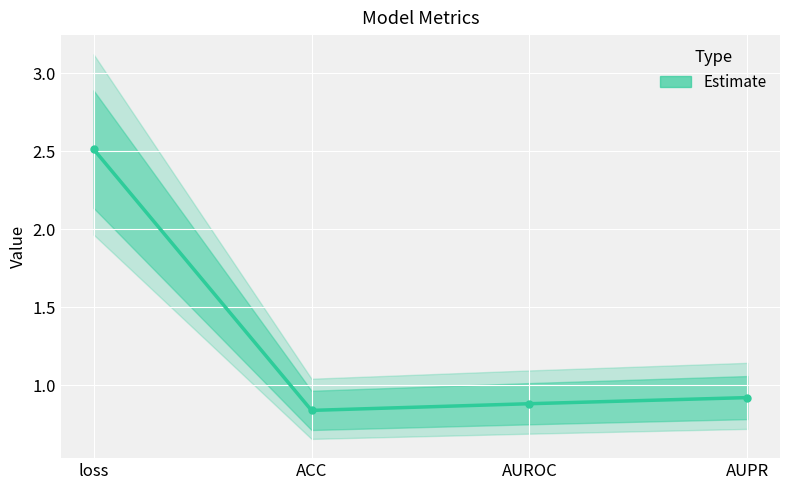

What is the difference between the values at loss and AUPR?

1.6